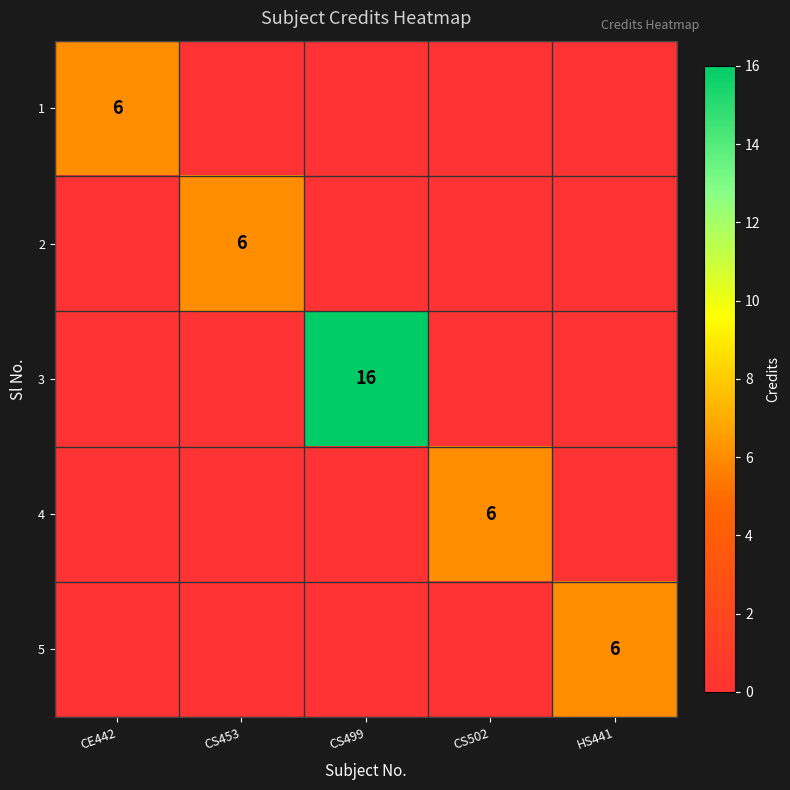

The 4 series shows 6 at CS502. True or false?

True